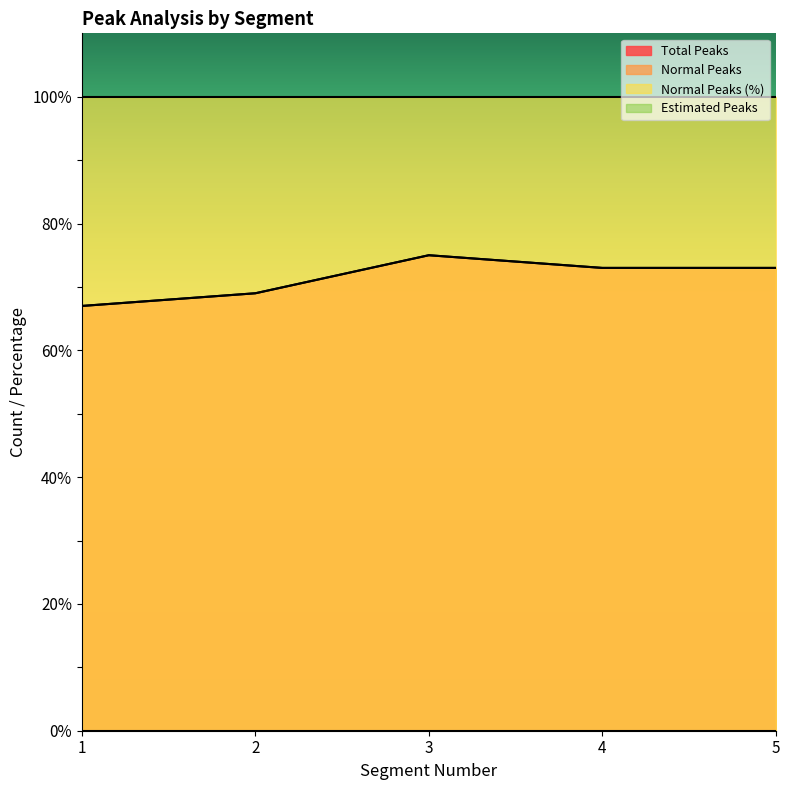

Reading left to right, extract all data points from this chart.

Total Peaks: 1=67	2=69	3=75	4=73	5=73
Normal Peaks: 1=67	2=69	3=75	4=73	5=73